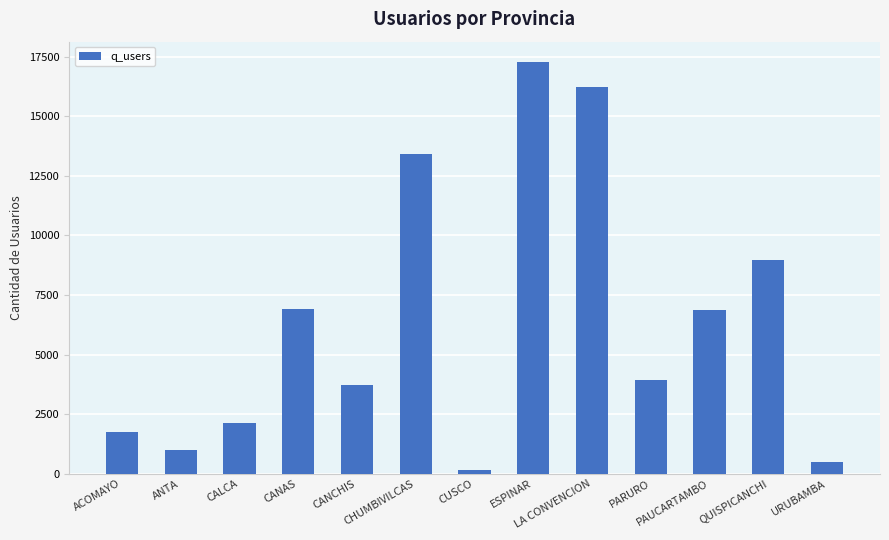

What is the change in value from ESPINAR to PAUCARTAMBO?

-10394